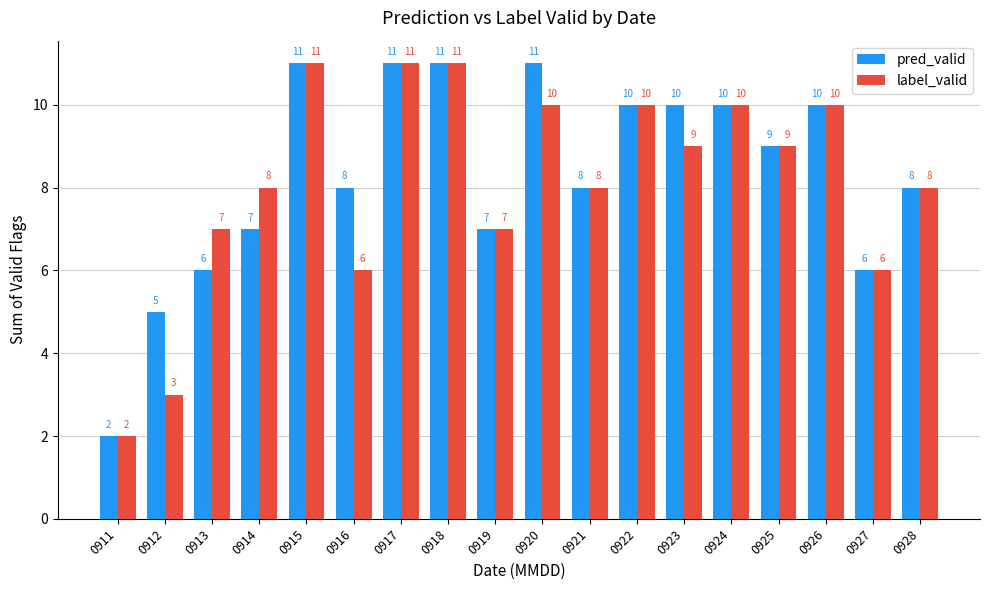

Reading left to right, extract all data points from this chart.

pred_valid: 0911=2	0912=5	0913=6	0914=7	0915=11	0916=8	0917=11	0918=11	0919=7	0920=11	0921=8	0922=10	0923=10	0924=10	0925=9	0926=10	0927=6	0928=8
label_valid: 0911=2	0912=3	0913=7	0914=8	0915=11	0916=6	0917=11	0918=11	0919=7	0920=10	0921=8	0922=10	0923=9	0924=10	0925=9	0926=10	0927=6	0928=8